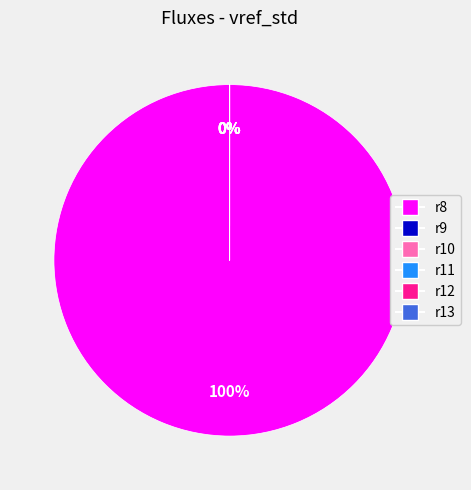

To the nearest percent, what is the difference between the largest and smallest slice percentages?

100%